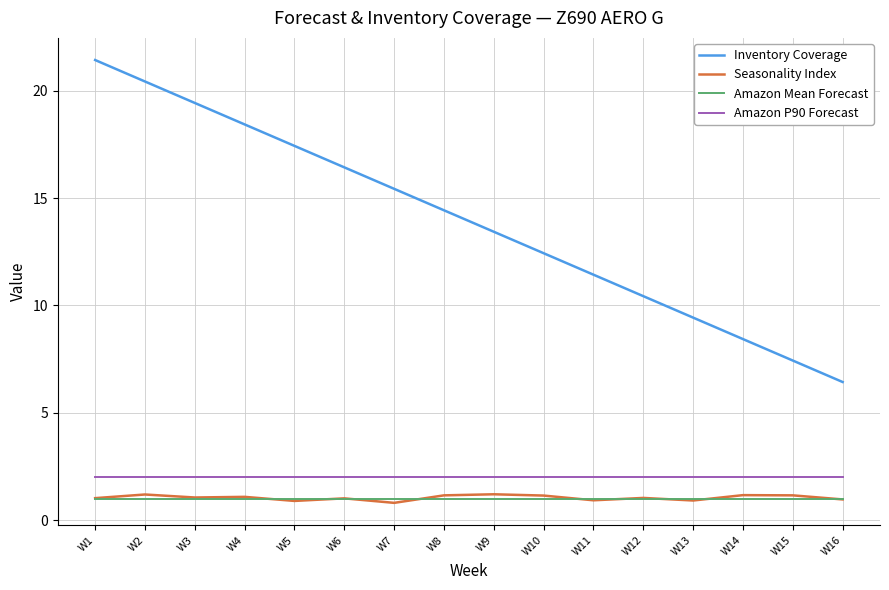

Is the value of Amazon P90 Forecast at W10 greater than the value of Inventory Coverage at W3?

No